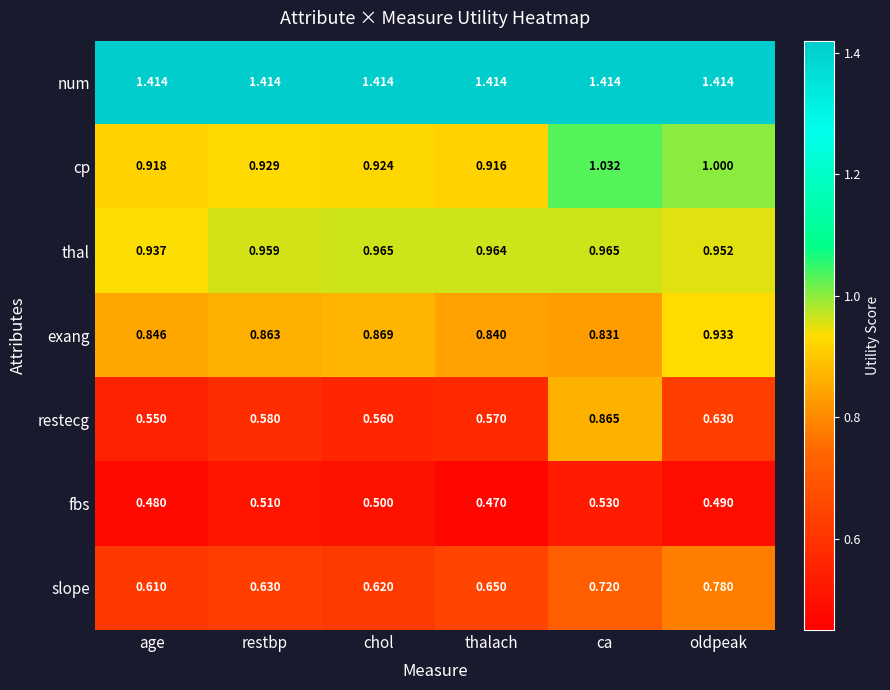

Which series has the largest total across all categories?

num